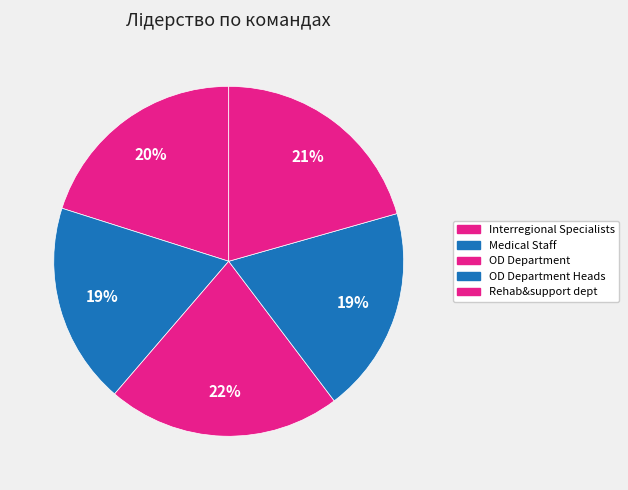

Count the number of slices in the pie.

5